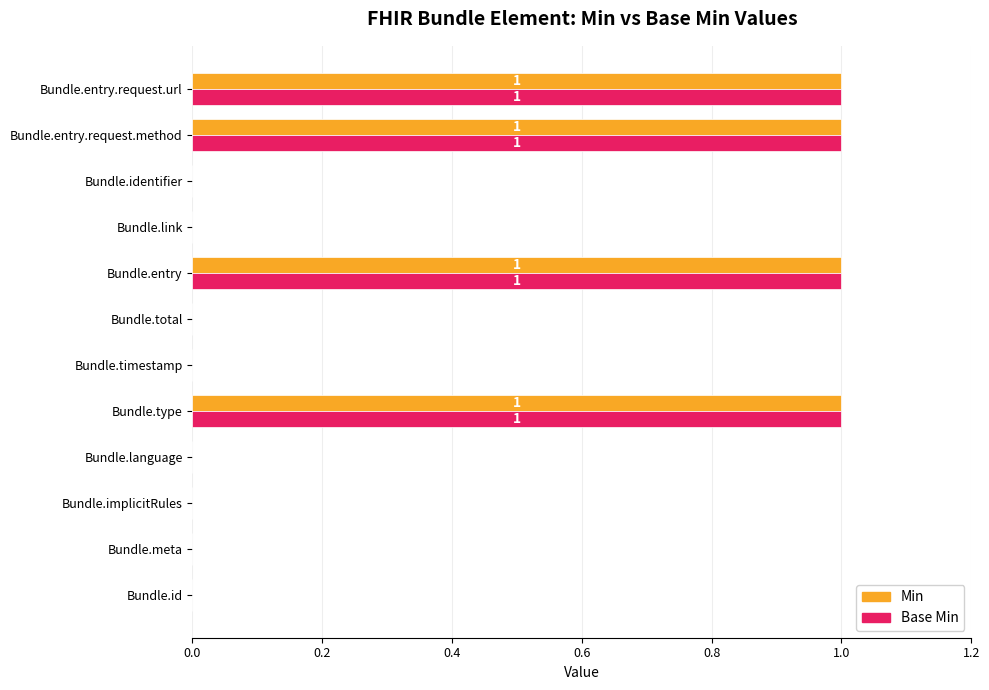

The value of Base Min at Bundle.entry.request.url is 1. True or false?

True